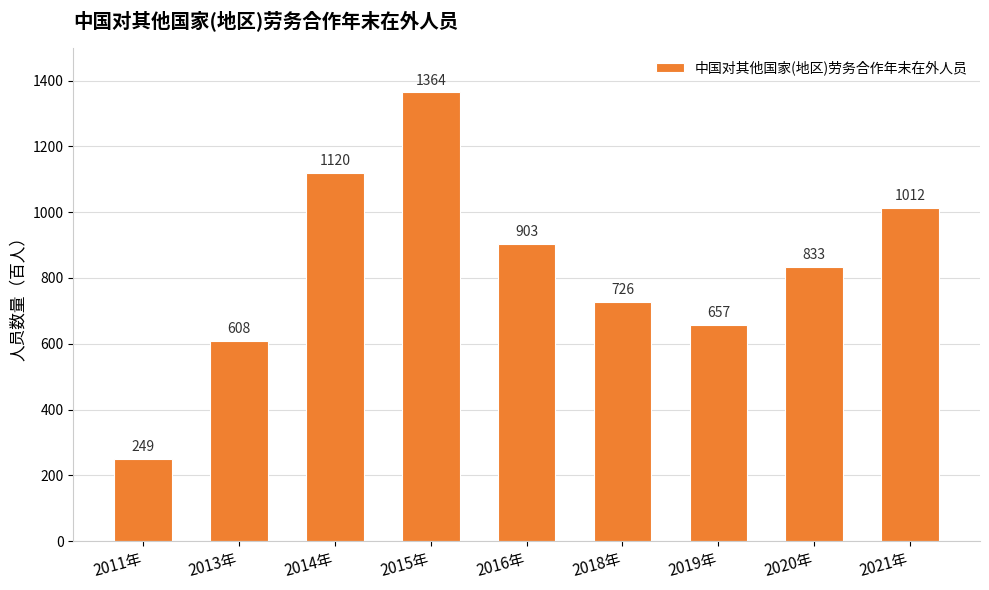

How many series are shown in this chart?

1